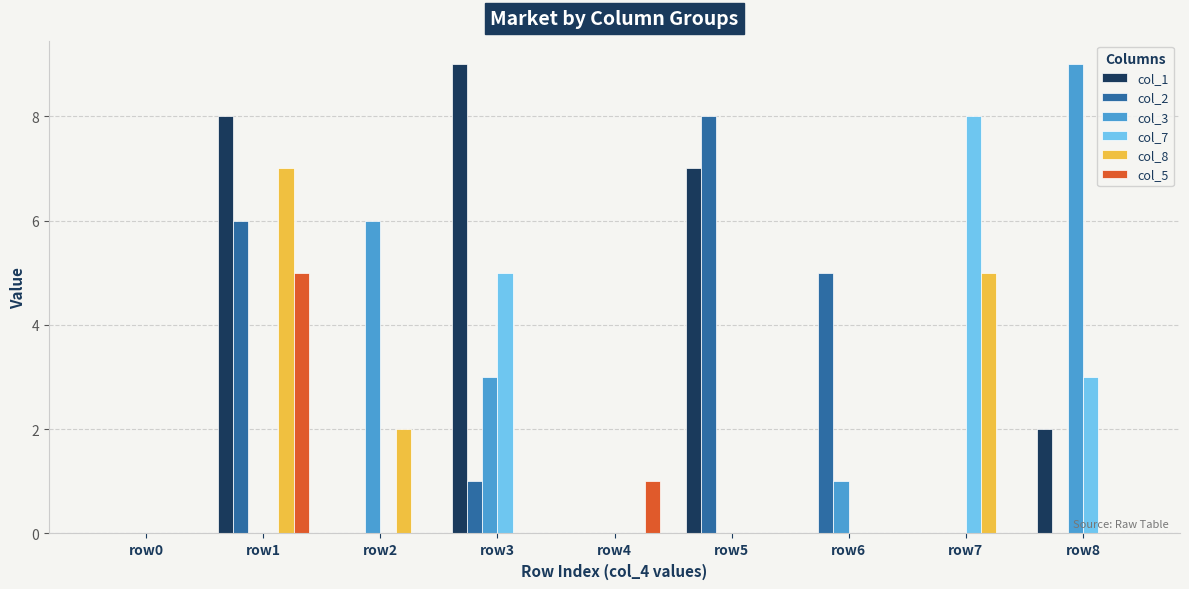

Reading left to right, list all the values displayed in this chart.

col_1: row0=0	row1=8	row2=0	row3=9	row4=0	row5=7	row6=0	row7=0	row8=2
col_2: row0=0	row1=6	row2=0	row3=1	row4=0	row5=8	row6=5	row7=0	row8=0
col_3: row0=0	row1=0	row2=6	row3=3	row4=0	row5=0	row6=1	row7=0	row8=9
col_7: row0=0	row1=0	row2=0	row3=5	row4=0	row5=0	row6=0	row7=8	row8=3
col_8: row0=0	row1=7	row2=2	row3=0	row4=0	row5=0	row6=0	row7=5	row8=0
col_5: row0=0	row1=5	row2=0	row3=0	row4=1	row5=0	row6=0	row7=0	row8=0